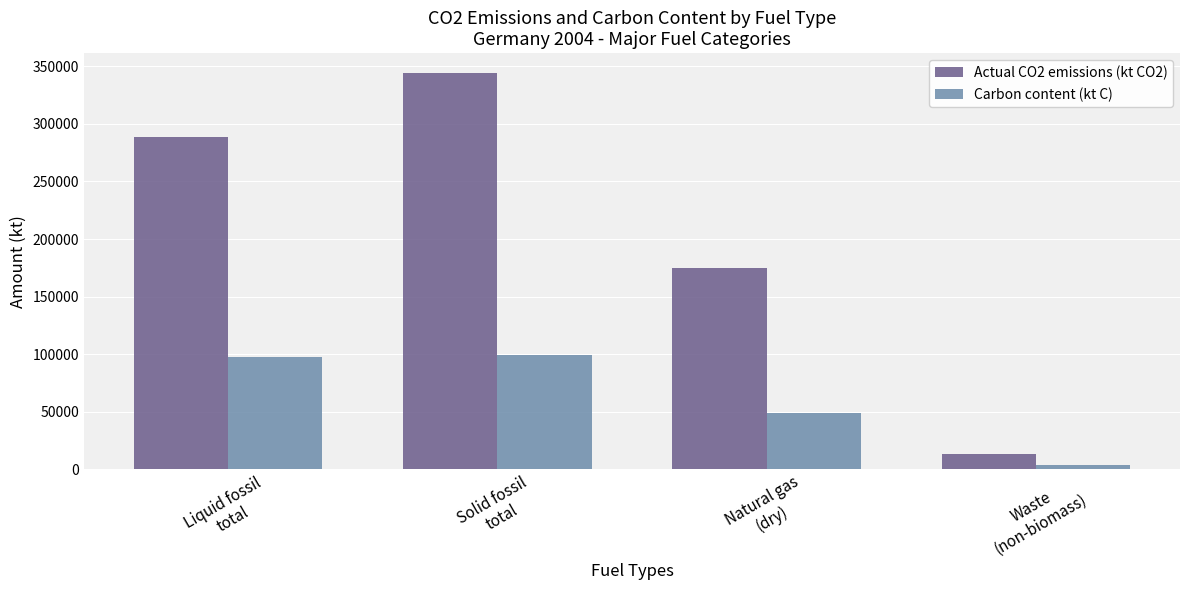

Which series has the largest range (max minus min)?

Actual CO2 emissions (kt CO2)